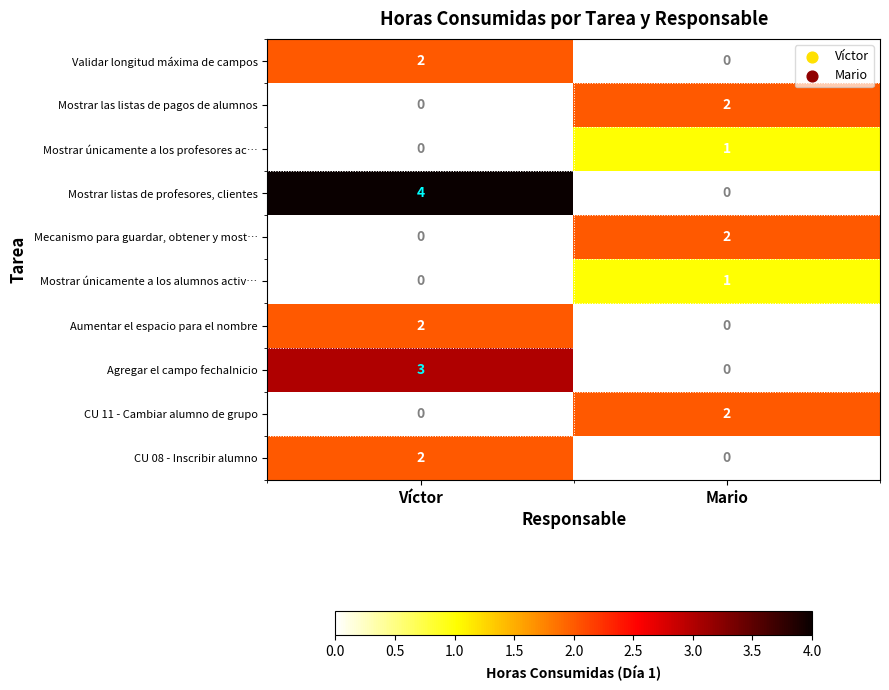

What is the total value across all series at Mario?

8